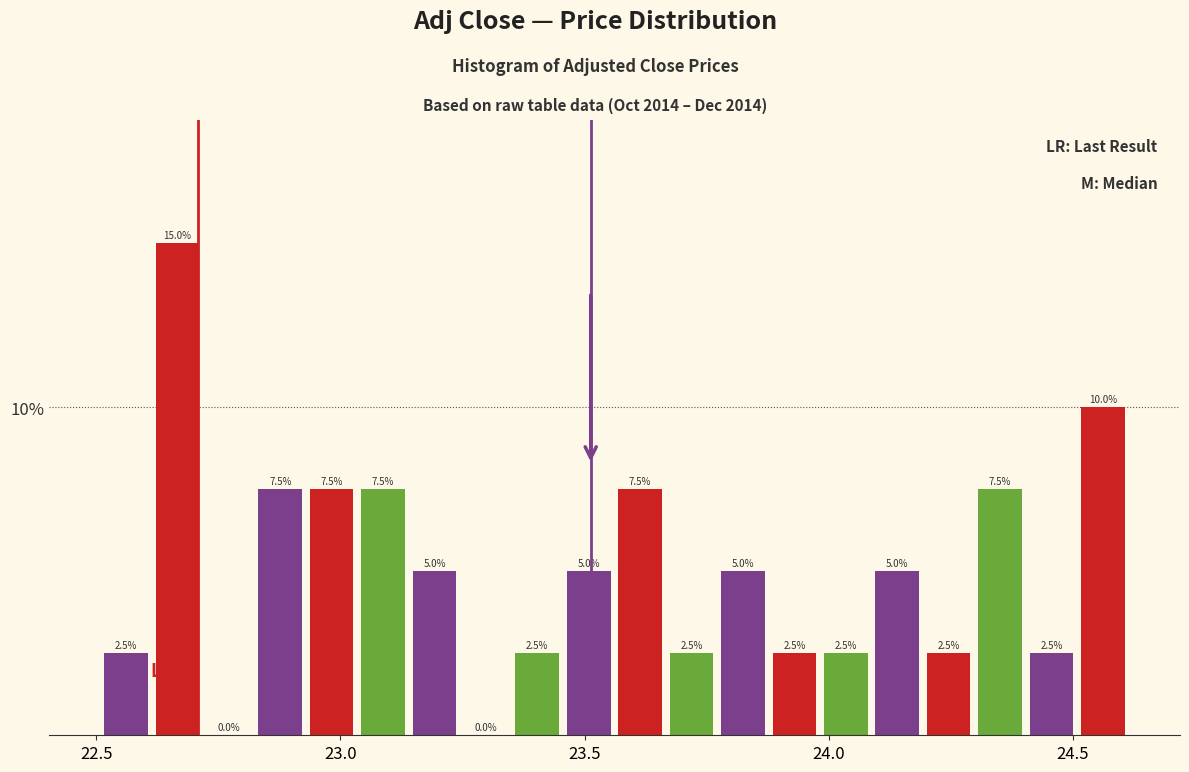

Around what value on the x-axis is the tallest bar? Give the approximate position of its centre, as read against the axis.

22.65